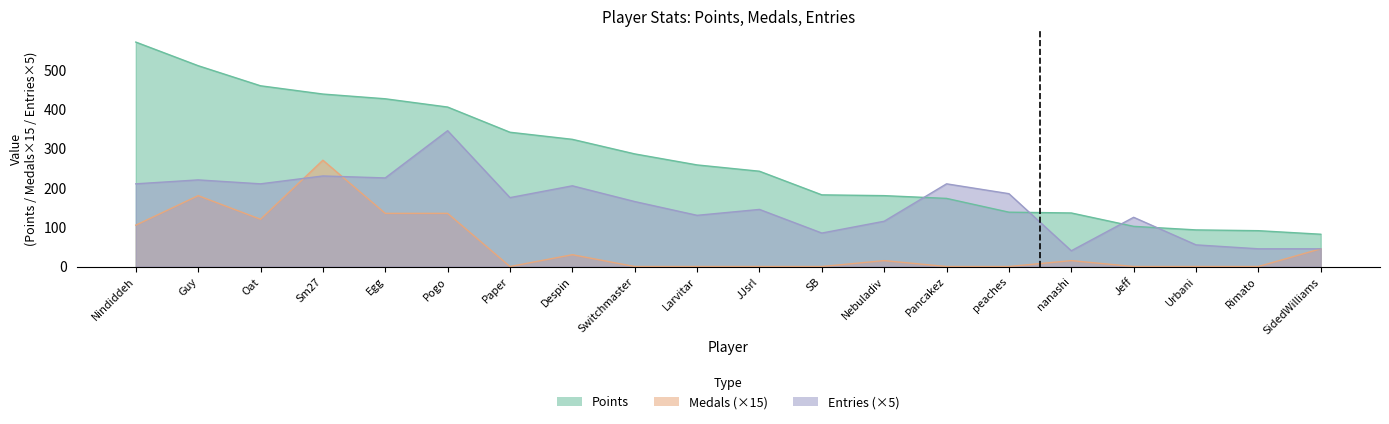

What is the sum of the Medals values at Nindiddeh and Nebuladiv?

120